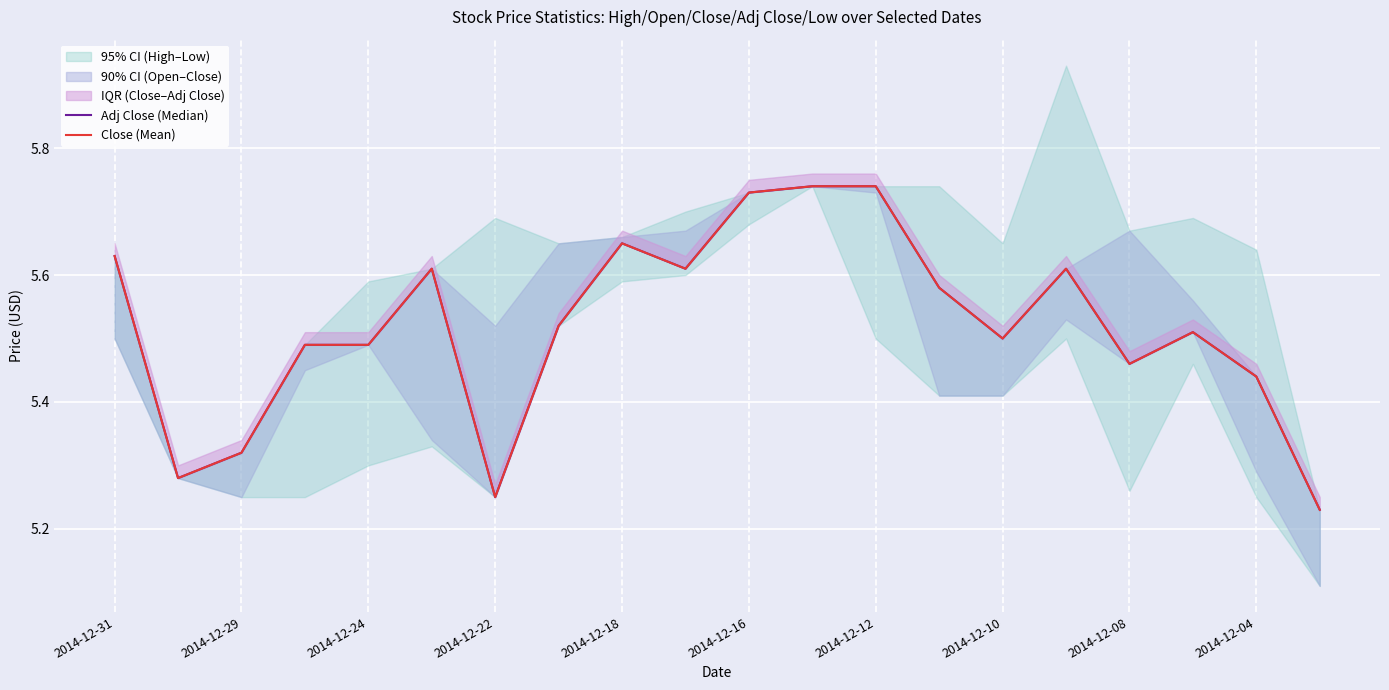

The value of Adj Close (Median) at 2014-12-08 is 3.8. True or false?

False